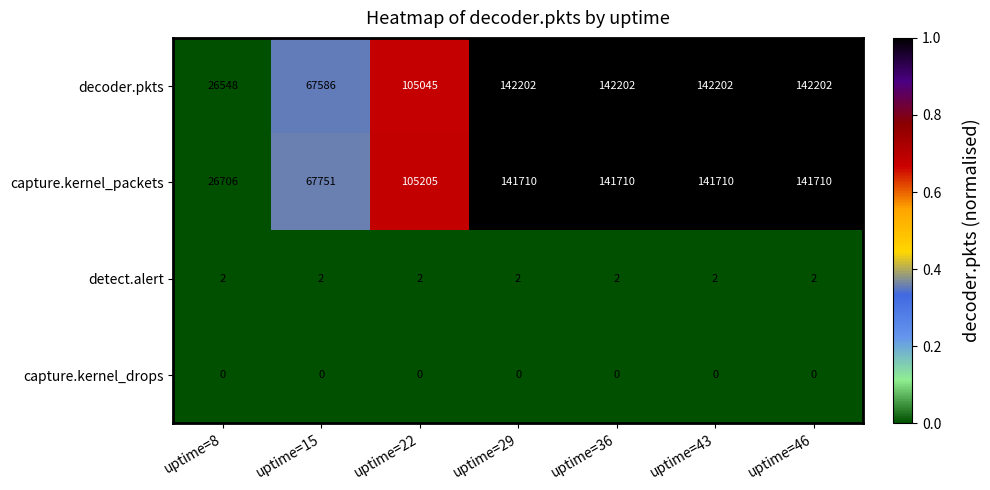

Which series has the largest total across all categories?

decoder.pkts